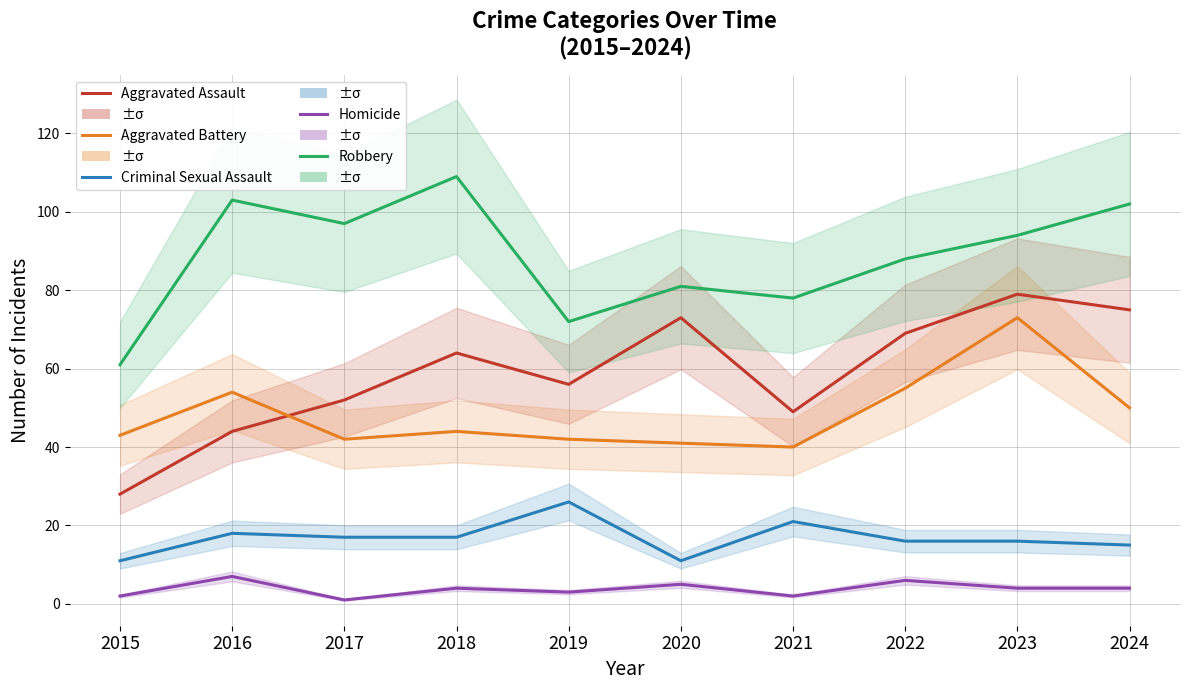

Reading left to right, list all the values displayed in this chart.

Aggravated Assault: 2015=28	2016=44	2017=52	2018=64	2019=56	2020=73	2021=49	2022=69	2023=79	2024=75
Aggravated Battery: 2015=43	2016=54	2017=42	2018=44	2019=42	2020=41	2021=40	2022=55	2023=73	2024=50
Criminal Sexual Assault: 2015=11	2016=18	2017=17	2018=17	2019=26	2020=11	2021=21	2022=16	2023=16	2024=15
Homicide: 2015=2	2016=7	2017=1	2018=4	2019=3	2020=5	2021=2	2022=6	2023=4	2024=4
Robbery: 2015=61	2016=103	2017=97	2018=109	2019=72	2020=81	2021=78	2022=88	2023=94	2024=102